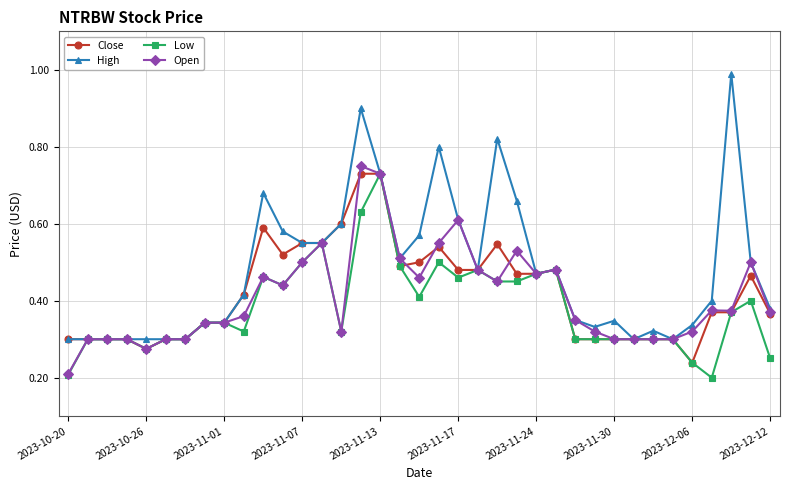

True or false: Low has more than 1 interior local peaks.

True